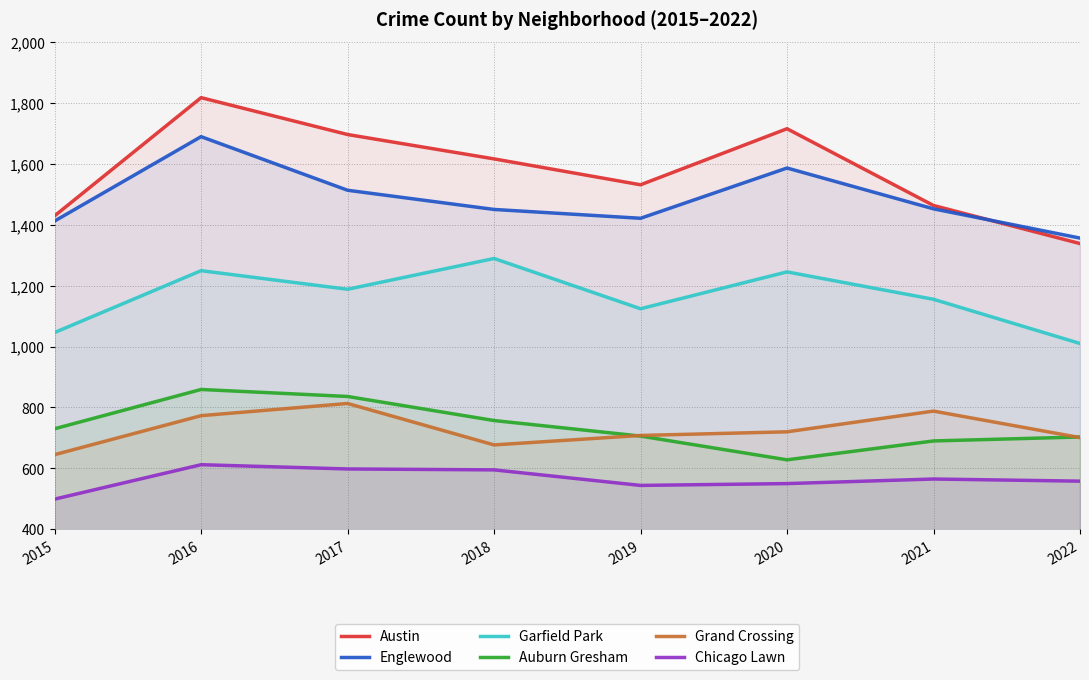

True or false: Englewood and Garfield Park cross at least once.

False